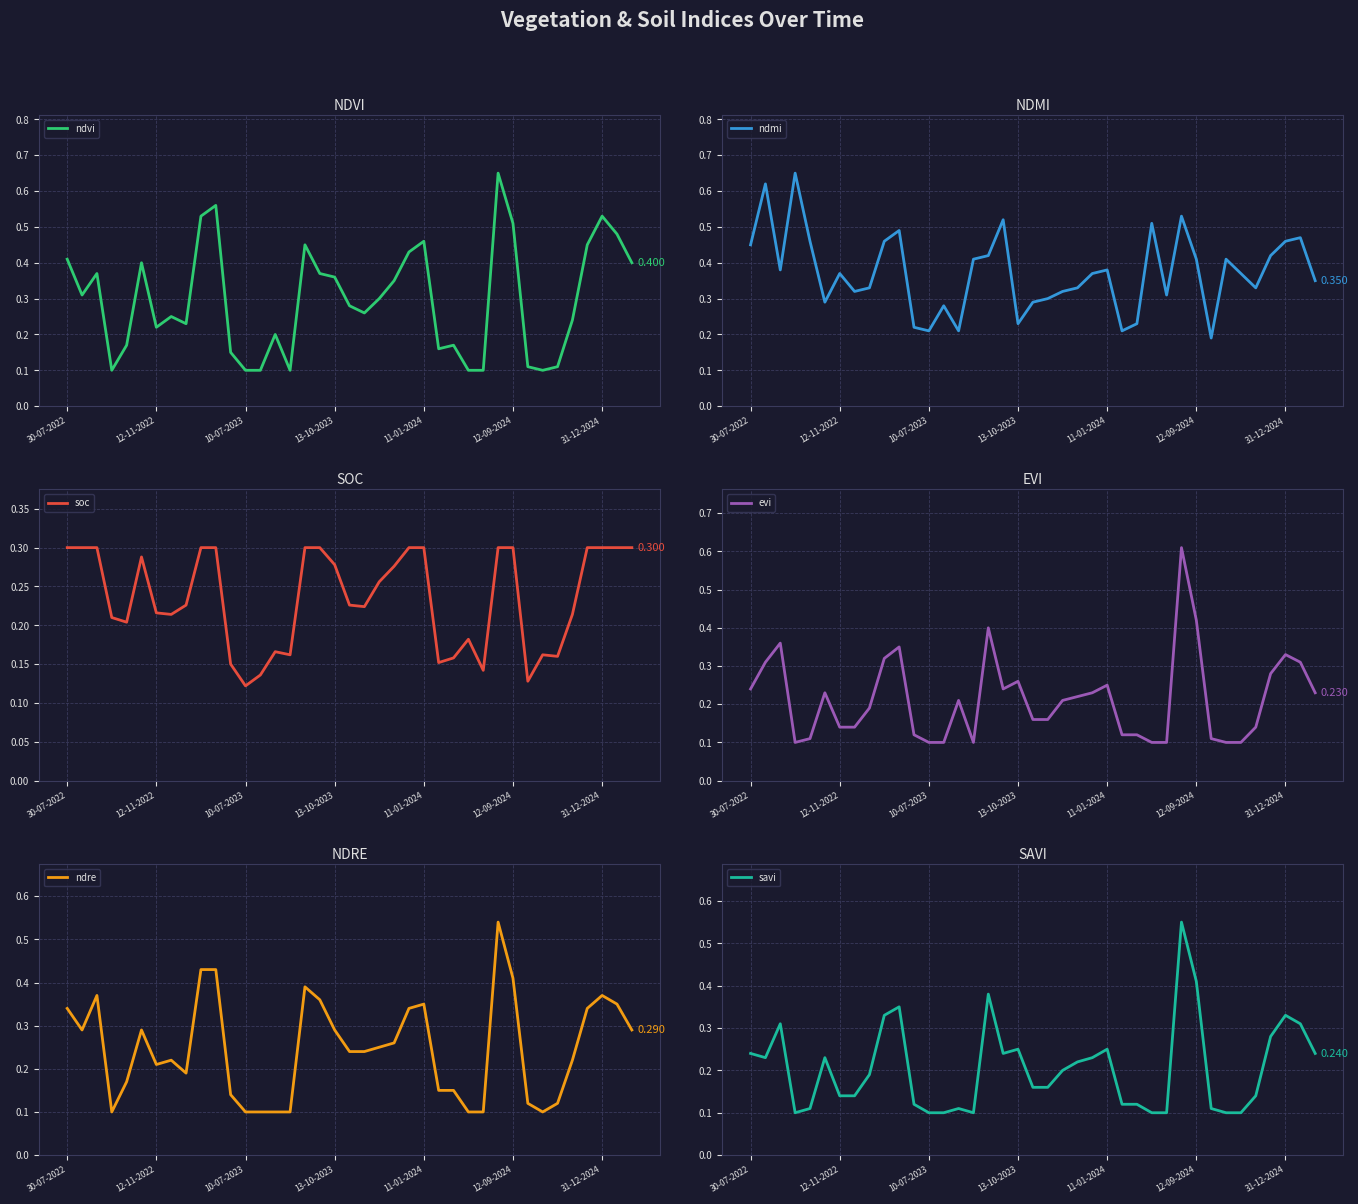

How many savi values are between 0 and 1?

39